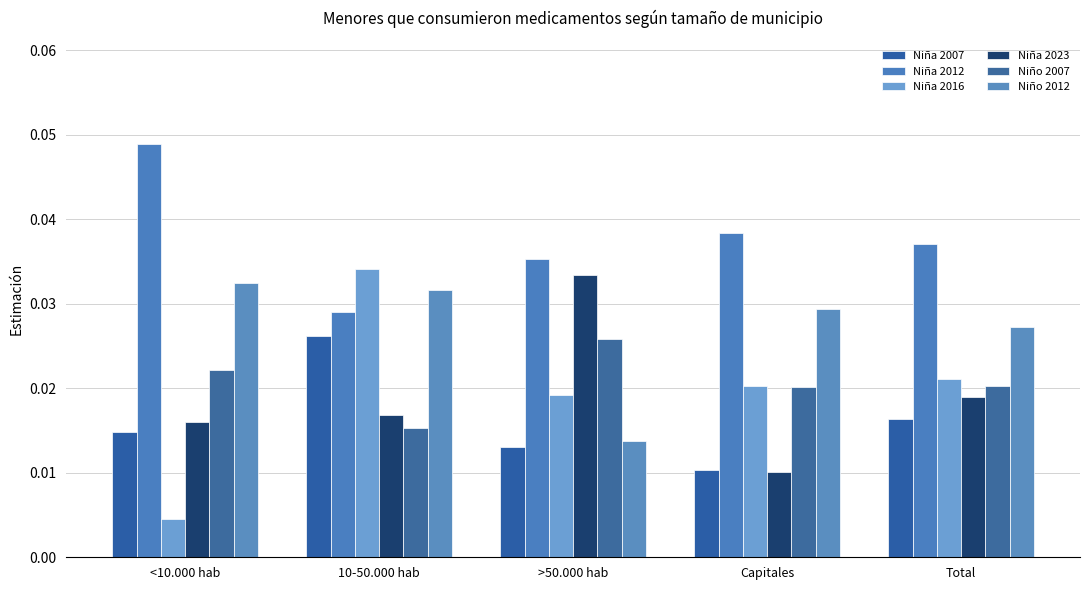

At how many categories does at least one series exceed 0?

5